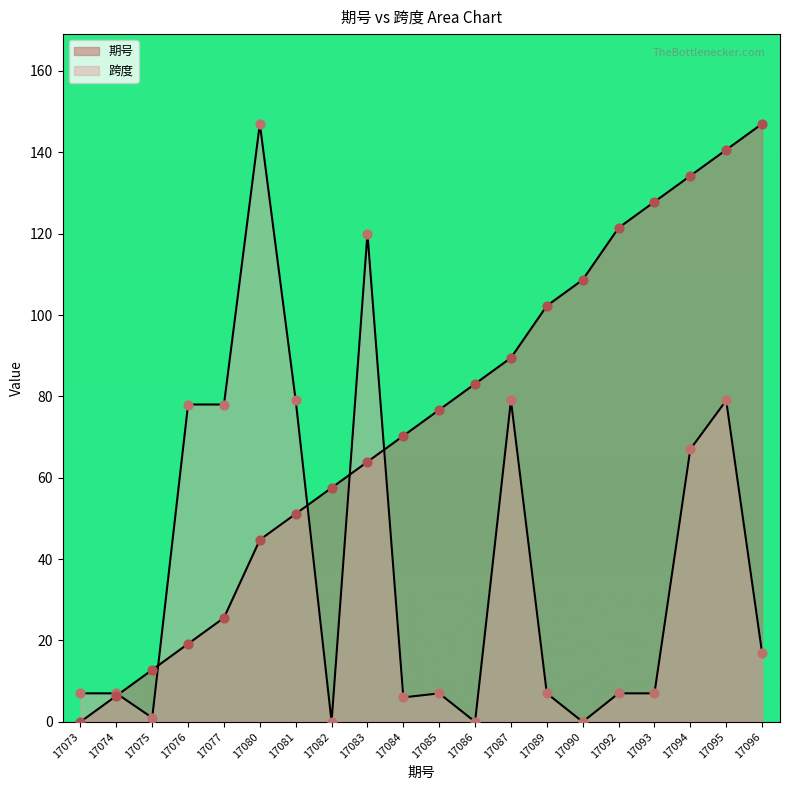

Which series reaches the minimum Y coordinate?

期号